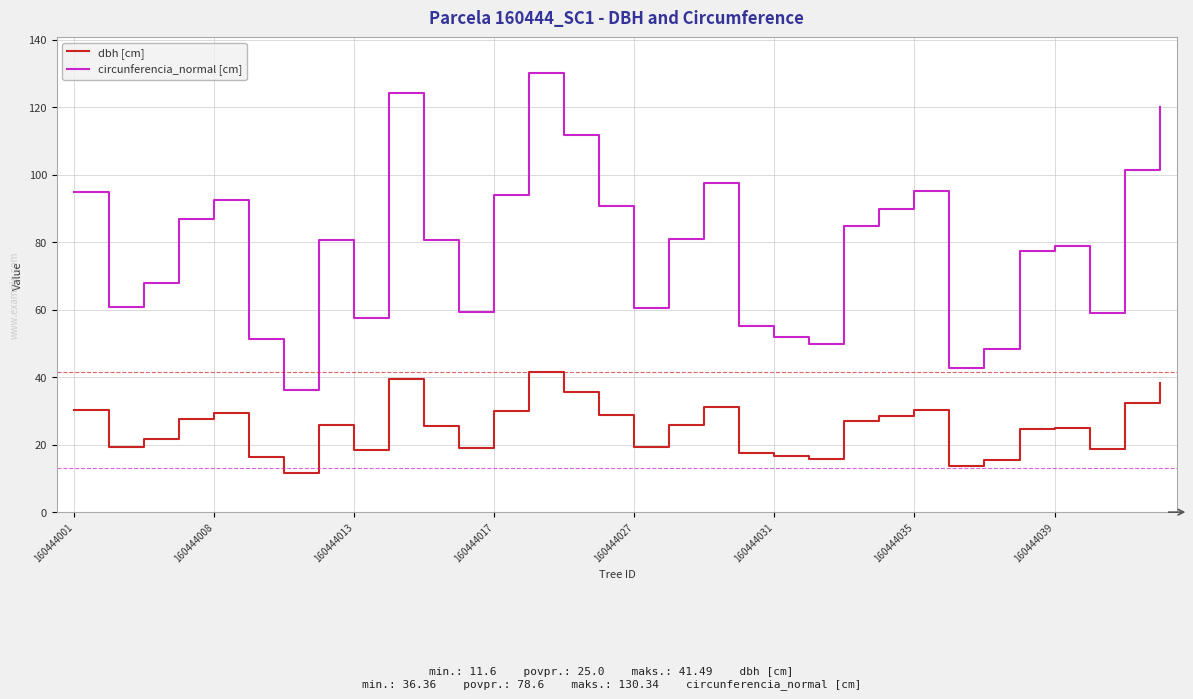

What is the sum of all dbh [cm] values?

800.1